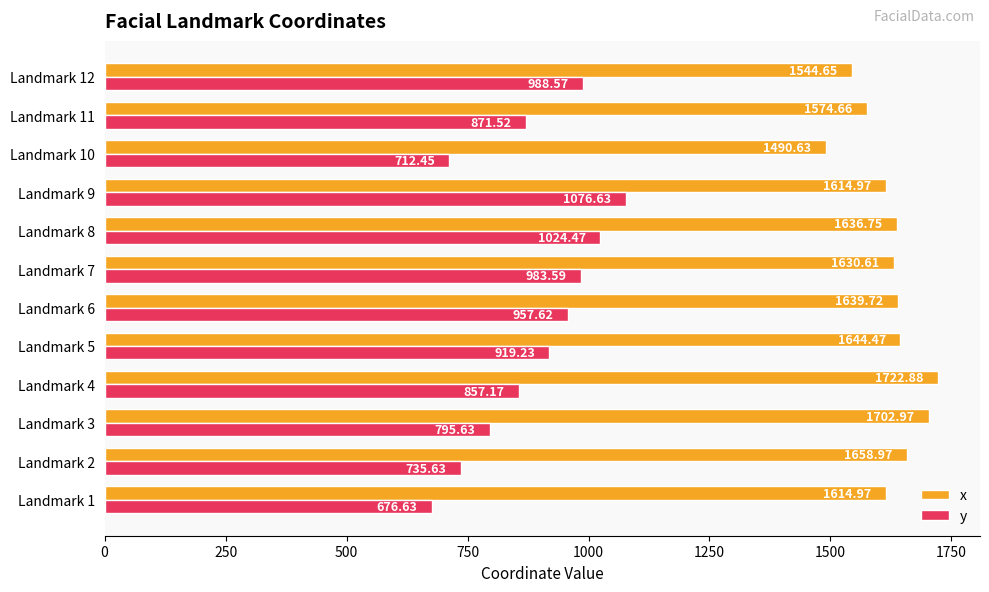

Which category has the highest value across all series?

Landmark 4